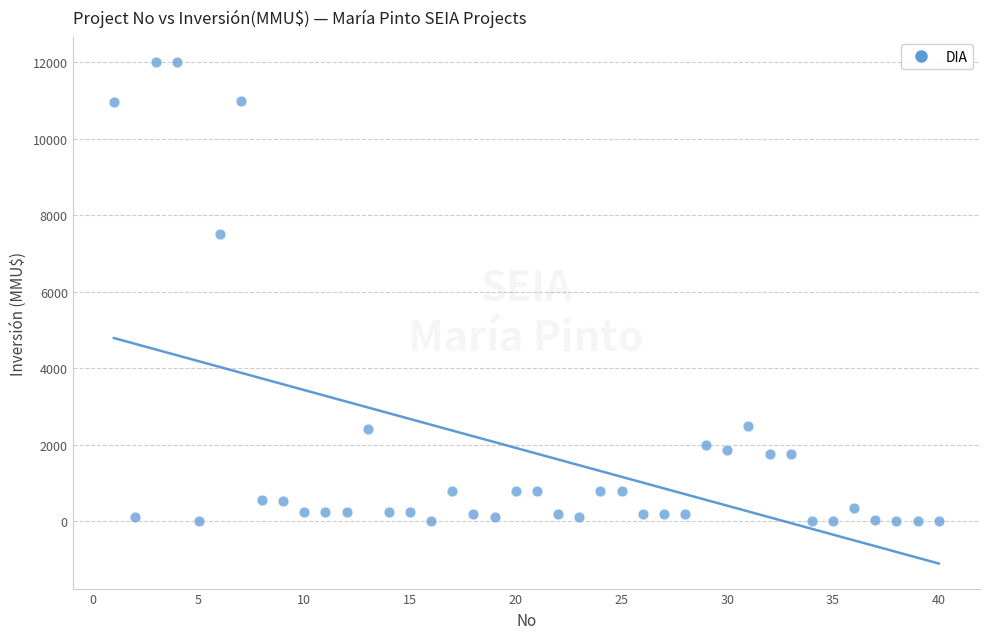

What is the range of Y values (max minus min)?

12000